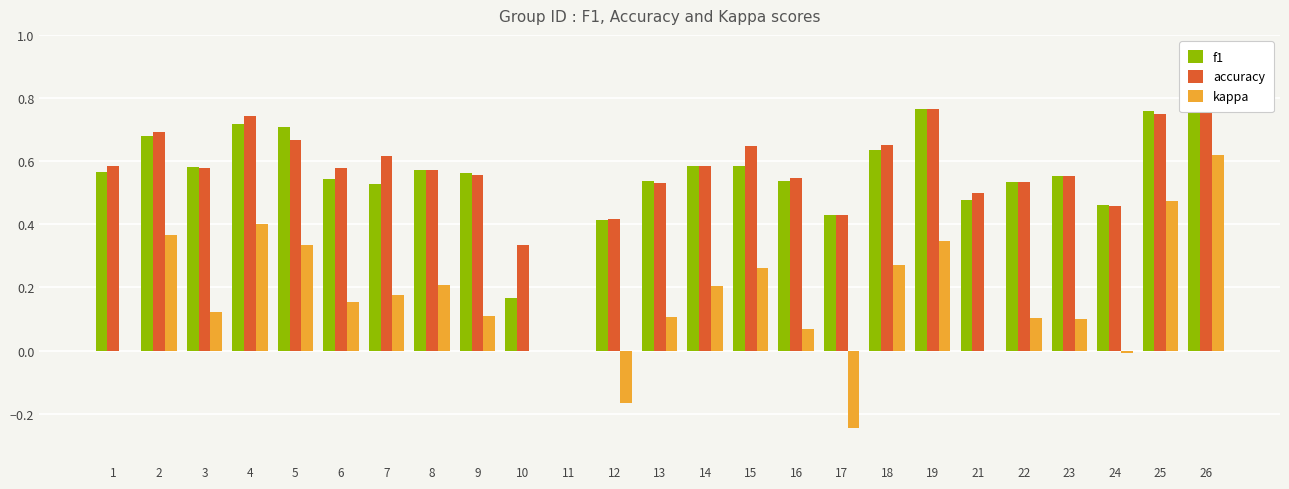

The value of kappa at 17 is -0.2. True or false?

True